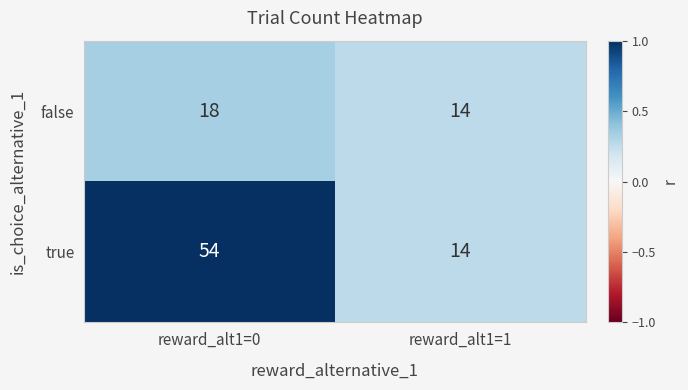

What is the minimum value for false?

14